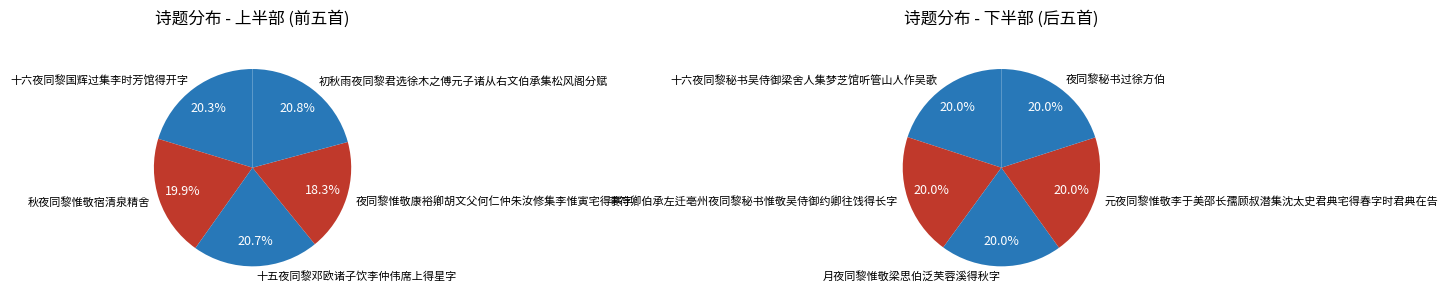

How many slices are in this pie chart?

10